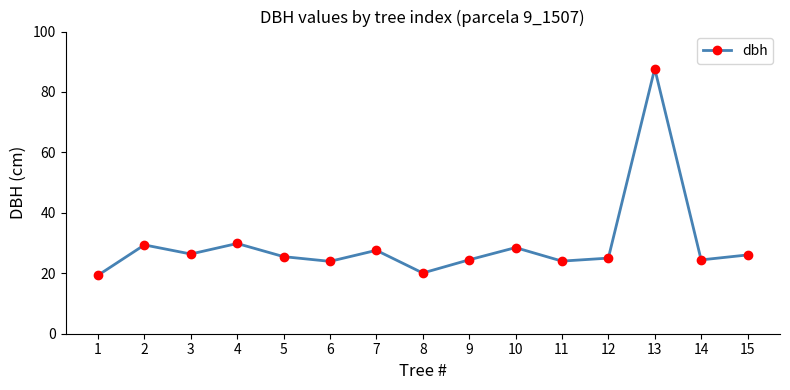

How many points are lower than both their immediate neighbors (excluding endpoints)?

5